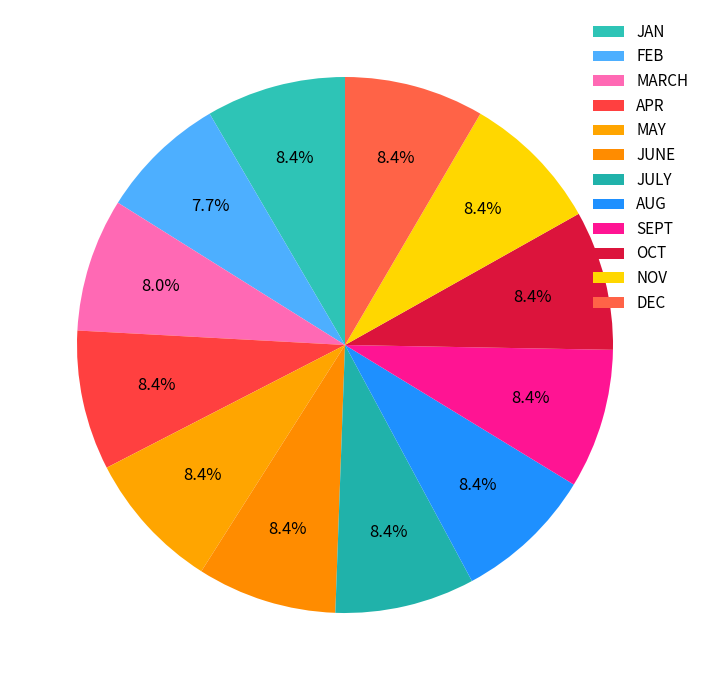

Count the number of slices in the pie.

12